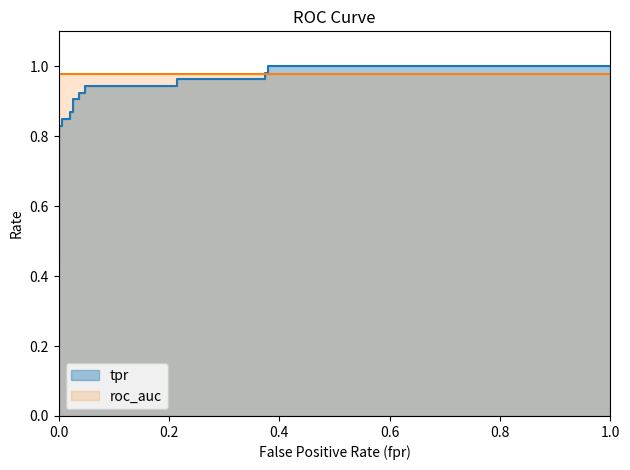

After their last crossing, which series has the higher values: roc_auc or tpr?

tpr